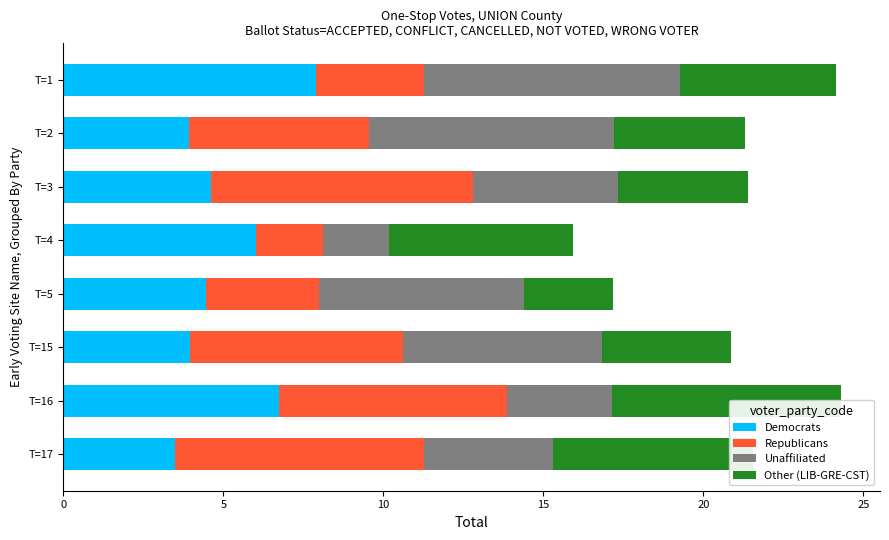

How many values in the Democrats series are below 4?

3